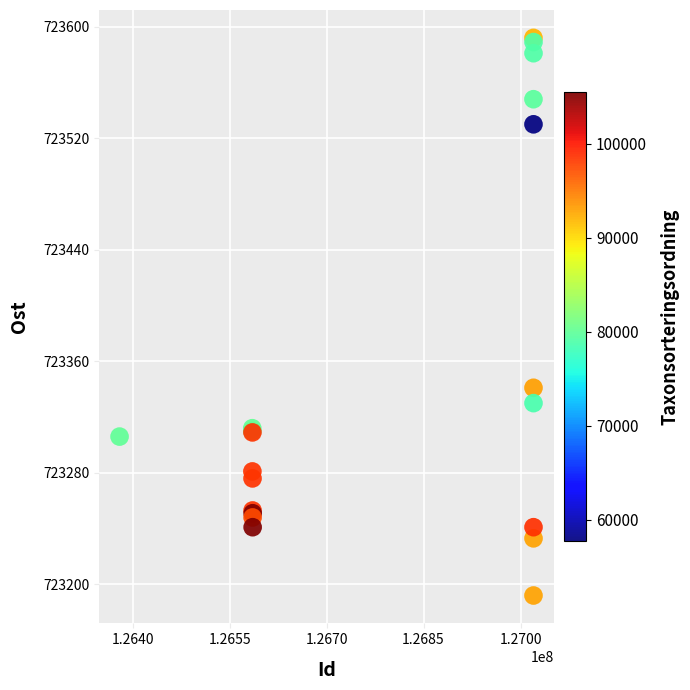

What Y value in the scatter plot is closest to 723392?

723341